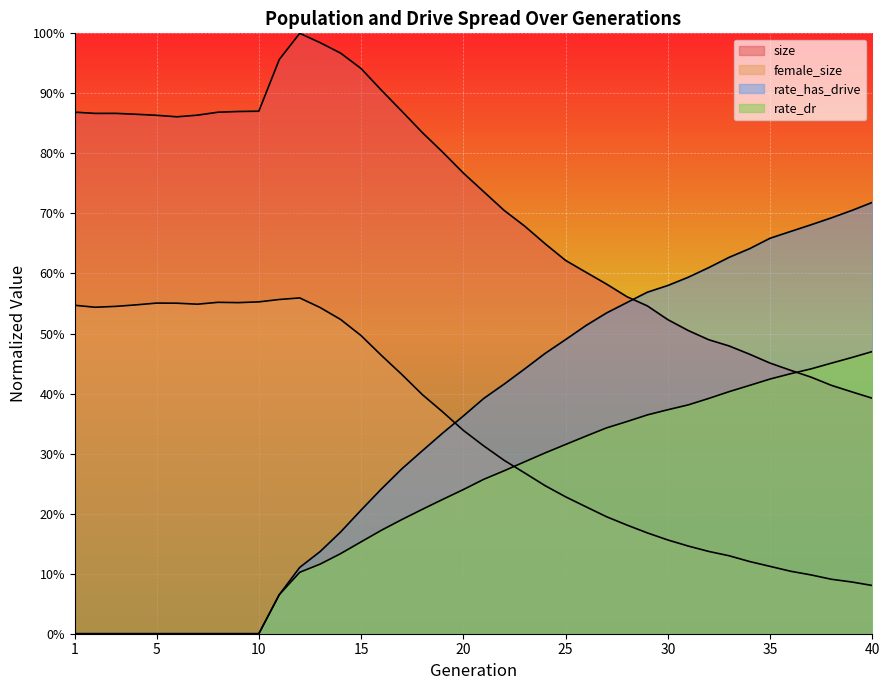

What is the sum of the female_size values at 32 and 27?

0.3